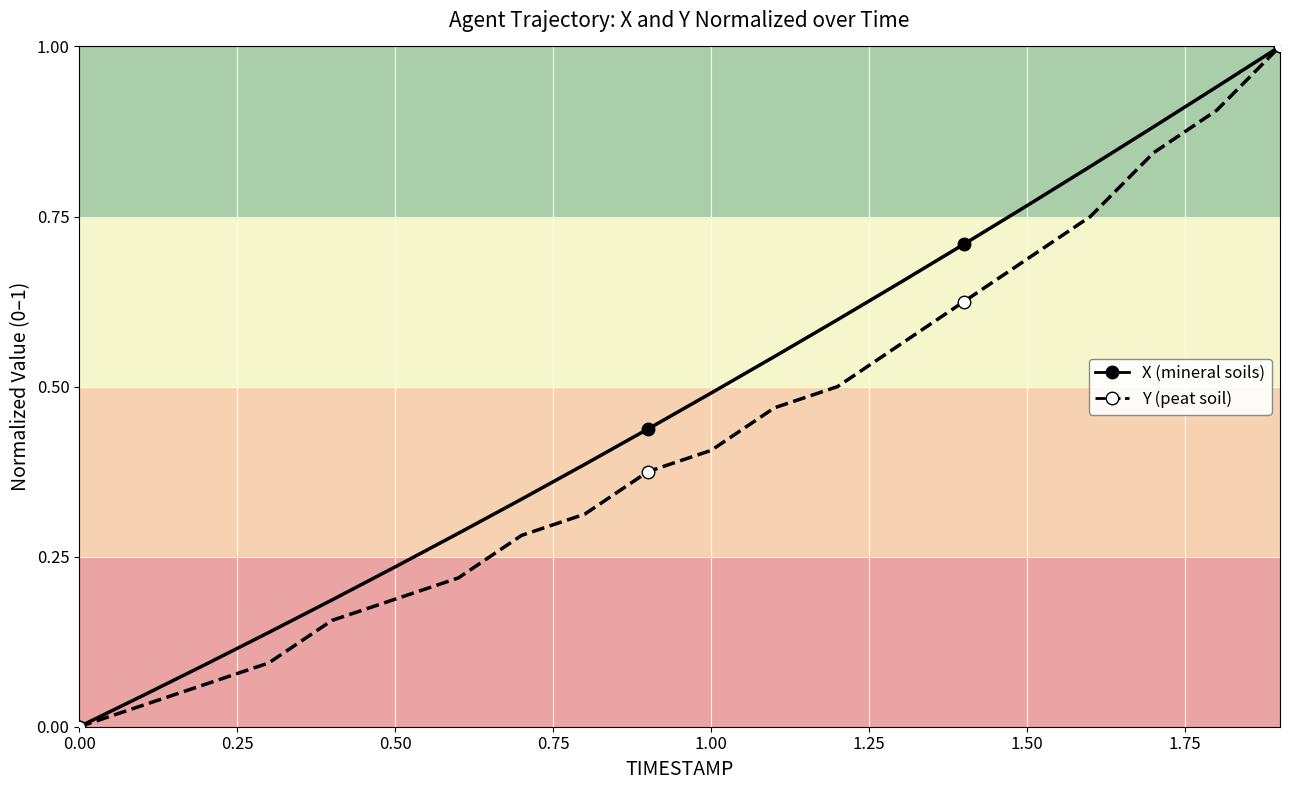

What is the difference between the second highest and second lowest values in the X series?

0.9